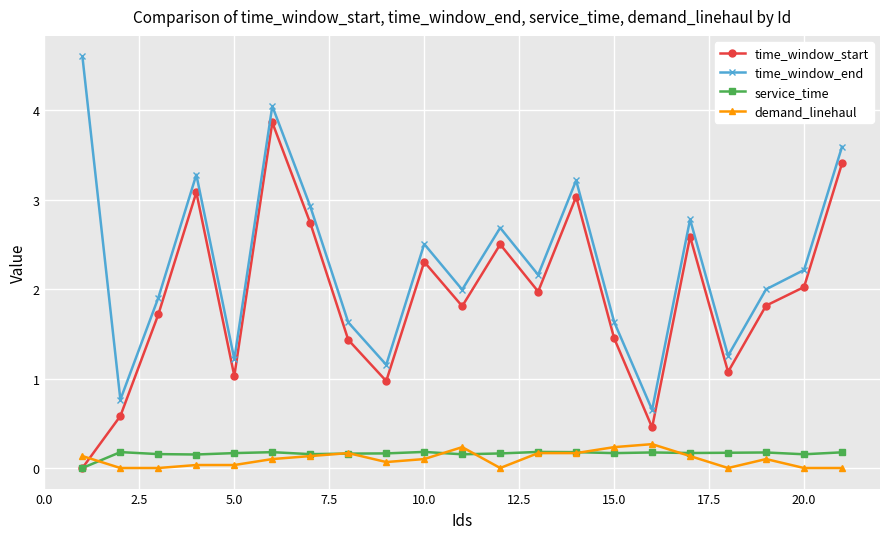

What is the value of the time_window_start point at the 10th from the left?

2.3